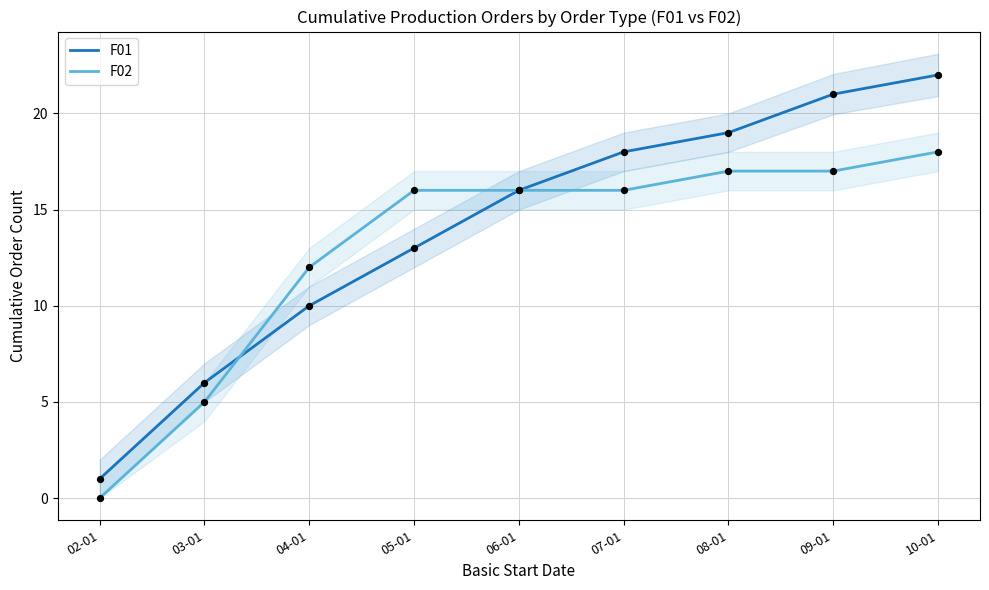

Which series reaches the minimum Y coordinate?

F02